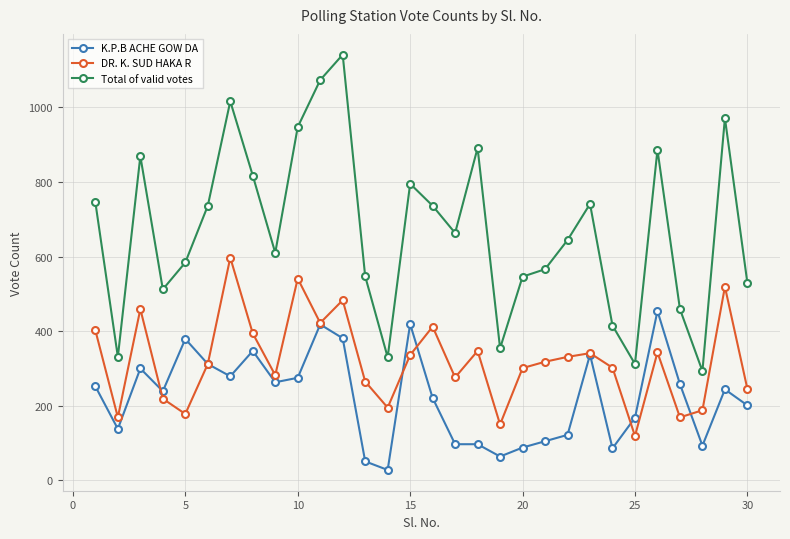

True or false: DR. K. SUD HAKA R and Total of valid votes cross at least once.

False